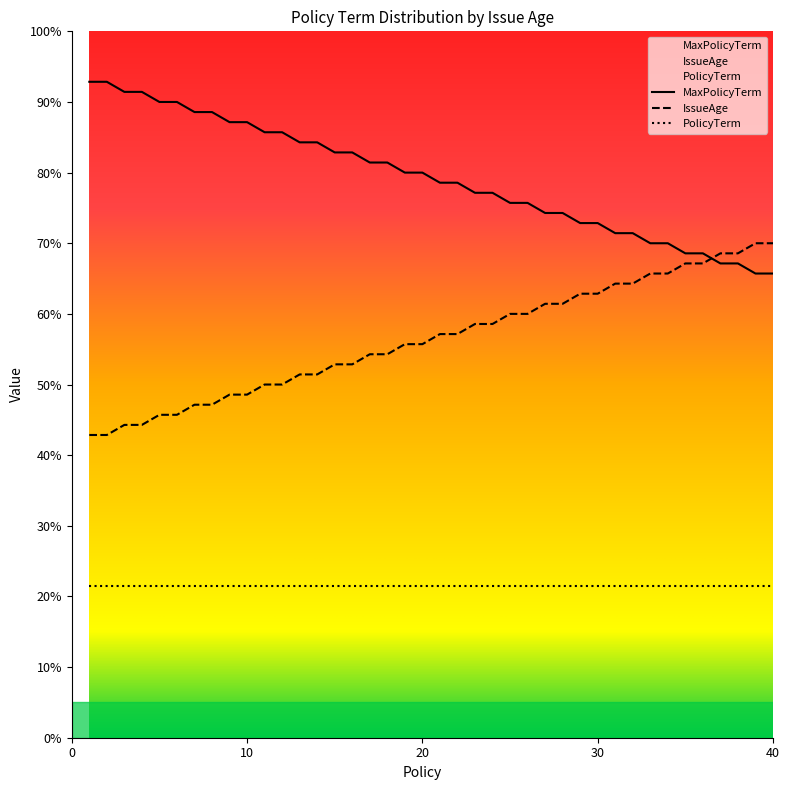

At which category is the sum across all series the highest?

1